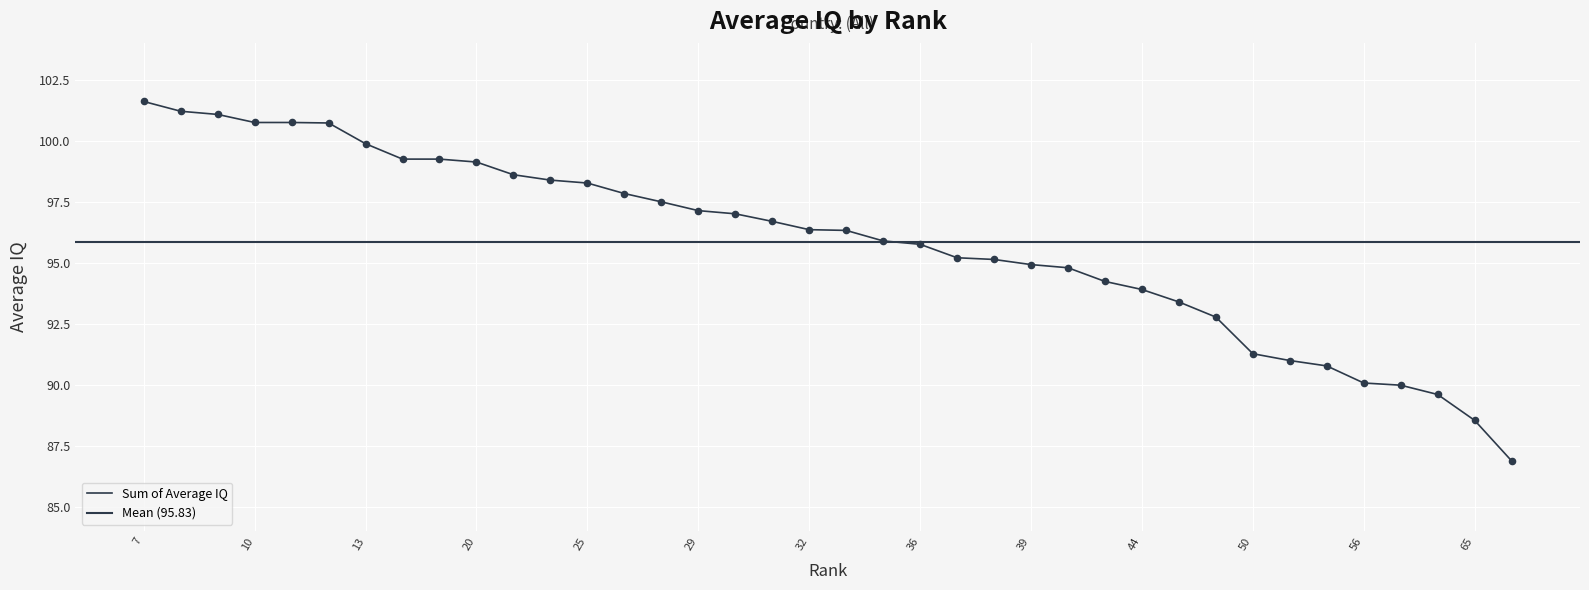

Approximately how many times larger is the value at 46 compared to 39?

1.0